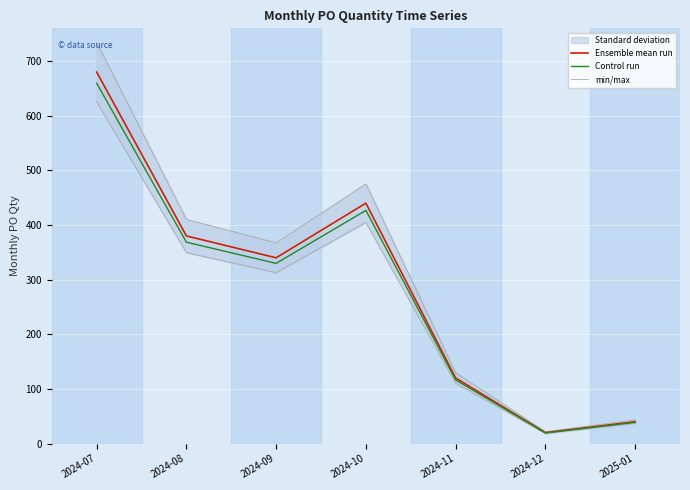

Rank the series at 2024-10 from highest to lowest value.

min/max, Ensemble mean run, Control run